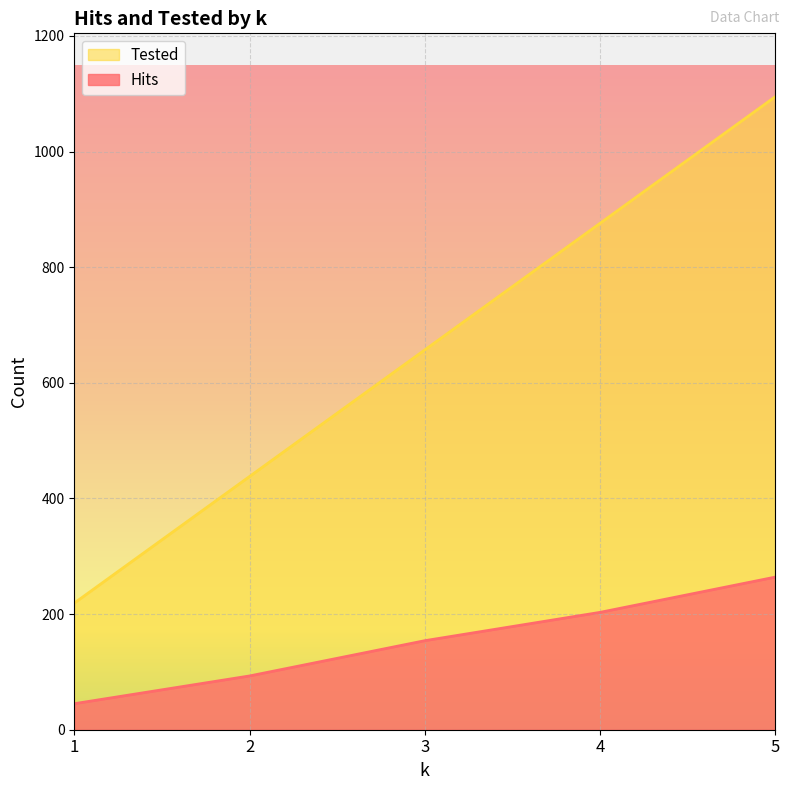

What is the difference between the maximum and minimum values in the Hits series?

219